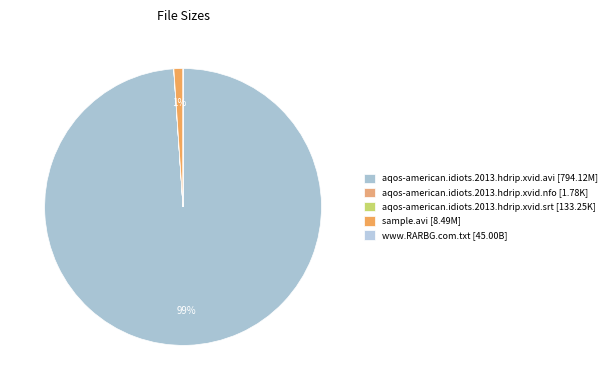

Which category accounts for the majority?

aqos-american.idiots.2013.hdrip.xvid.avi